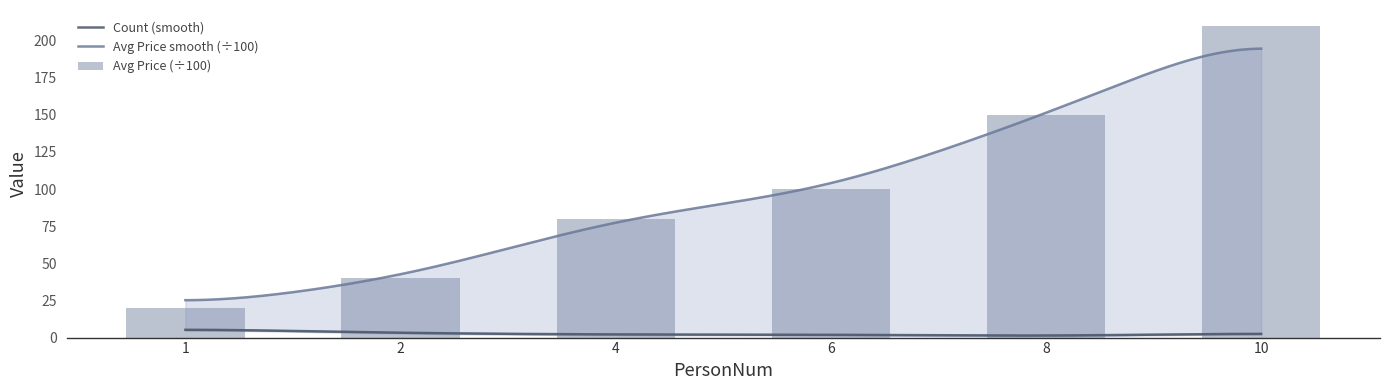

Does the chart contain stacked bars?

No